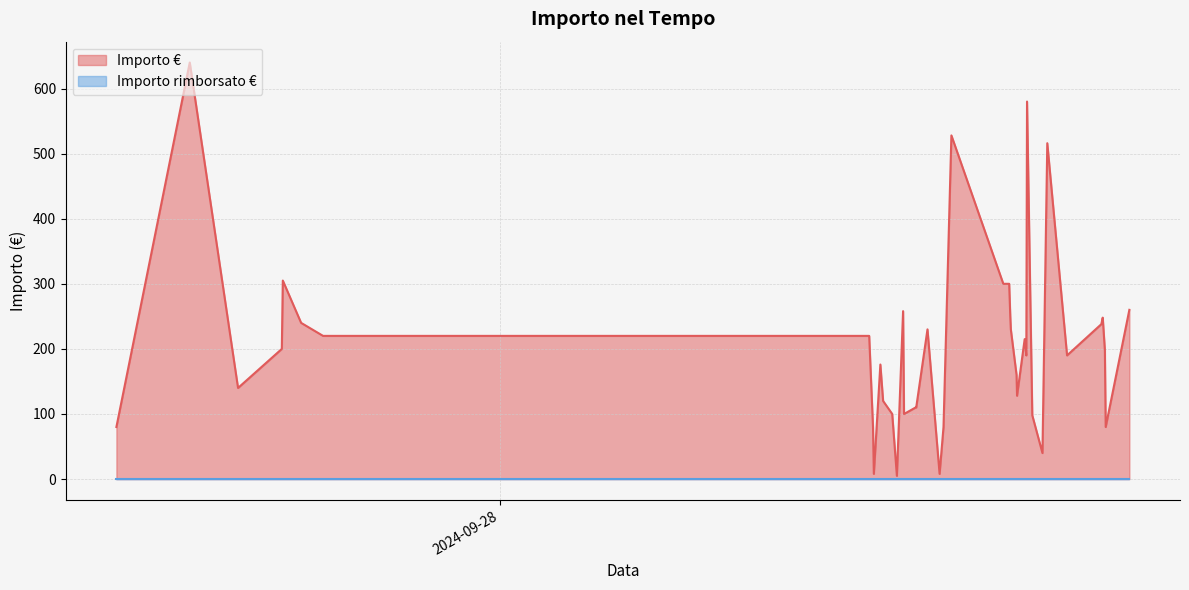

What is the difference between the maximum and minimum values in the Importo € series?

635